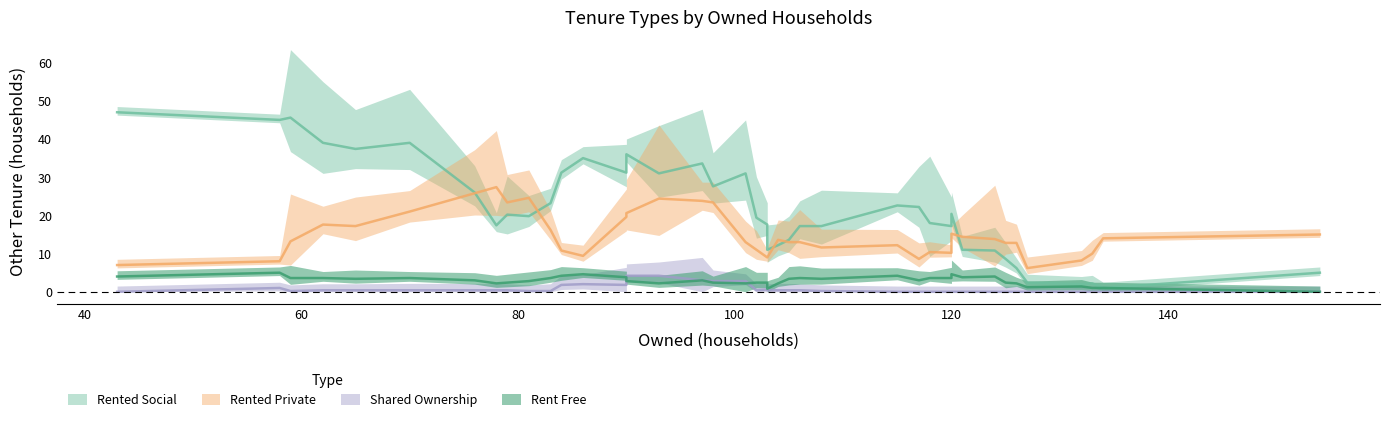

In rented_private, how many points are higher than both neighbors (excluding endpoints)?

14